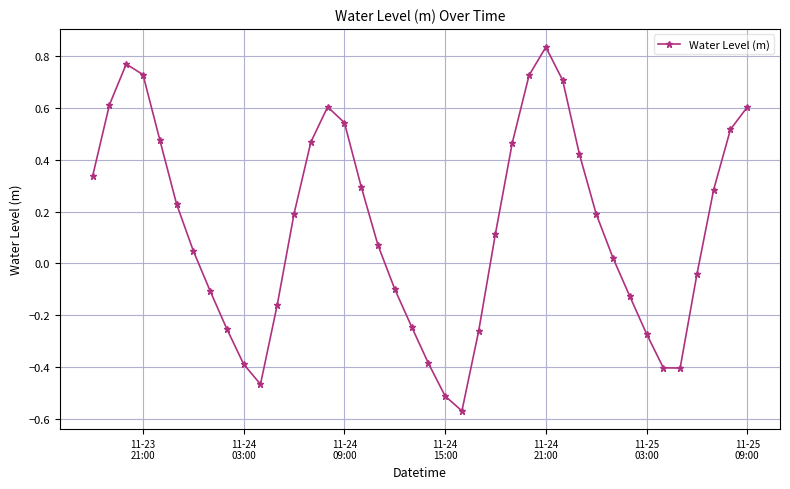

What is the difference between the second highest and second lowest values?

1.3